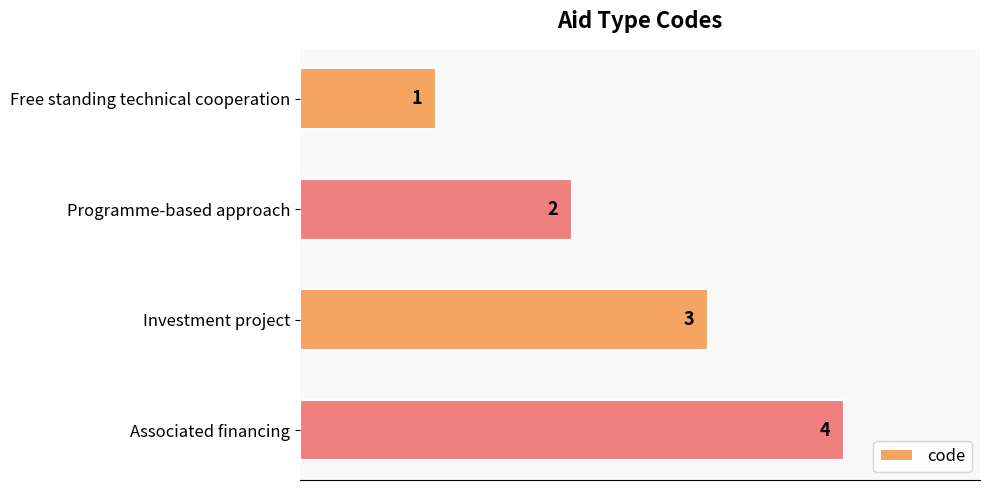

How many data points are less than 3?

2